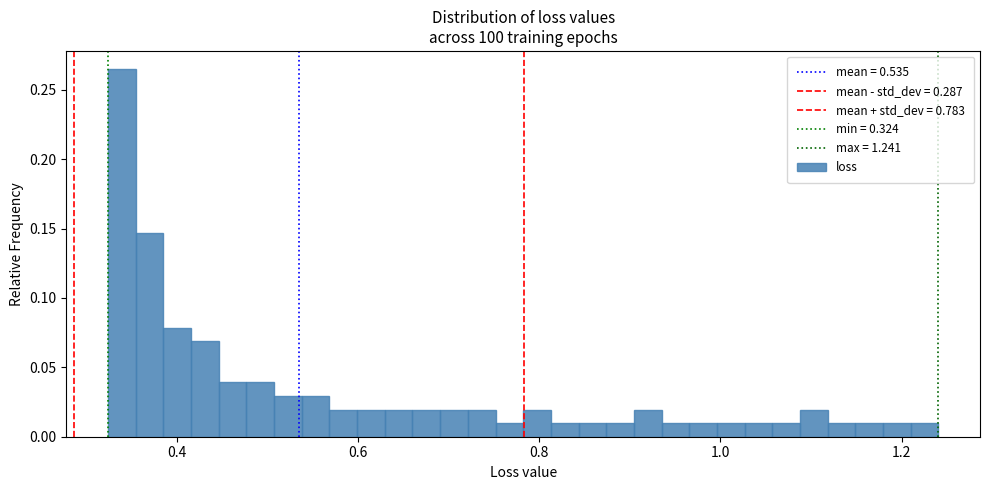

Read against the x-axis, roughly where is the centre of the tallest bar?

0.34